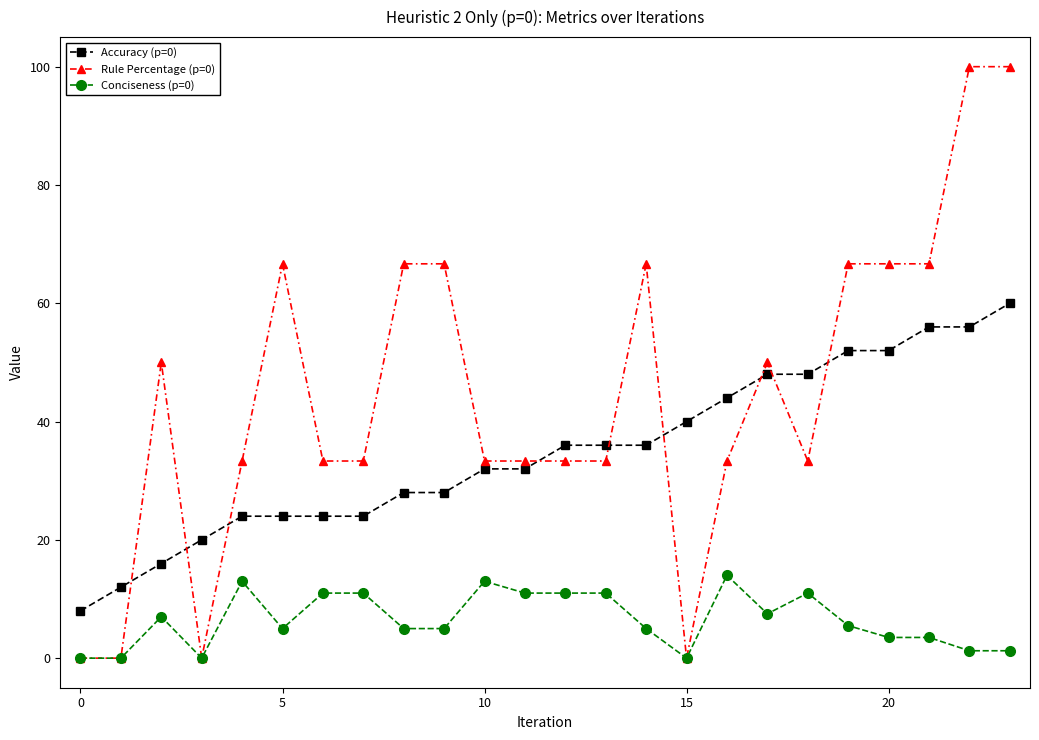

Which series has the widest spread of values?

Rule Percentage (p=0)